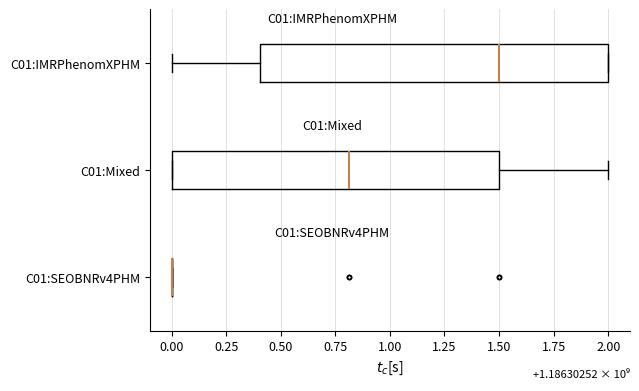

Reading bottom to top, read every box against the x-axis: the position of its median line, the range the box covers, and the ends of its whiskers. The values are not printed on the chart, so give them approximately, as read against the axis.

C01:SEOBNRv4PHM: box collapsed to a line at 0.0, whiskers 0.0 to 0.0
C01:Mixed: median 0.8, box 0.0 to 1.5, whiskers 0.0 to 2.0
C01:IMRPhenomXPHM: median 1.5, box 0.4 to 2.0, whiskers 0.0 to 2.0